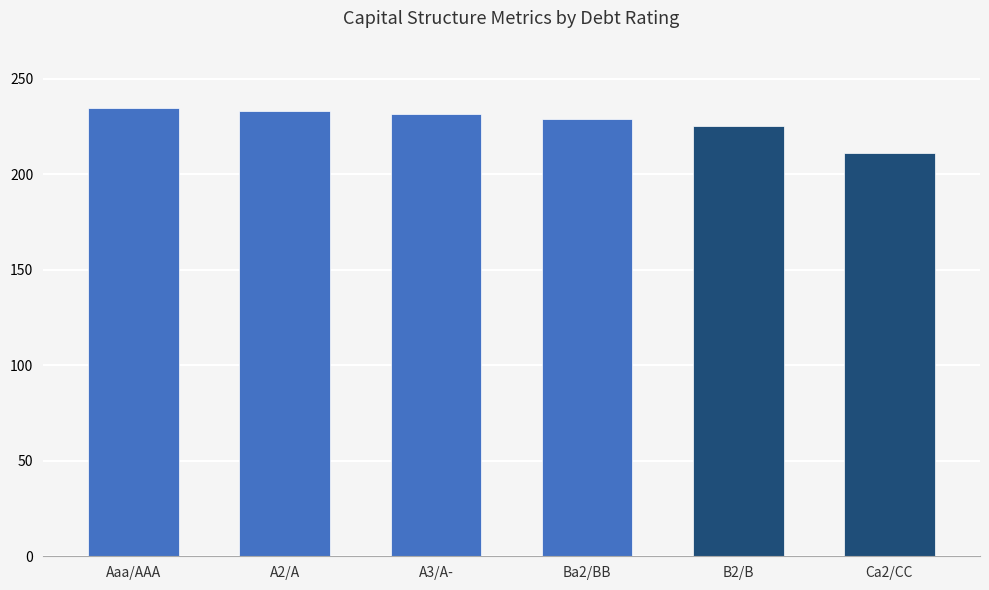

Does the chart contain any negative values?

No